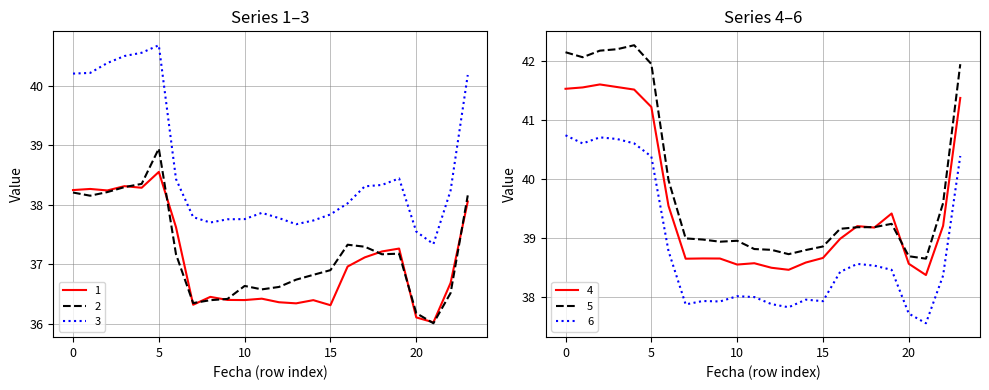

What is the difference between the 2 values at 22 and 3?

1.8